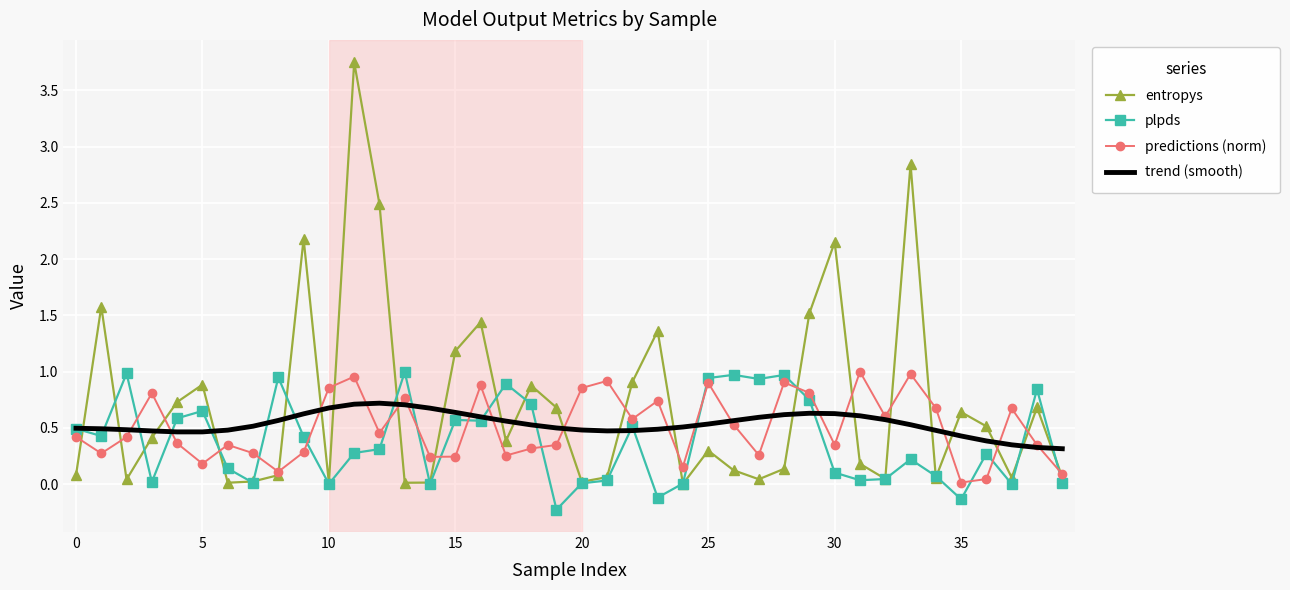

Which series has the largest total across all categories?

entropys